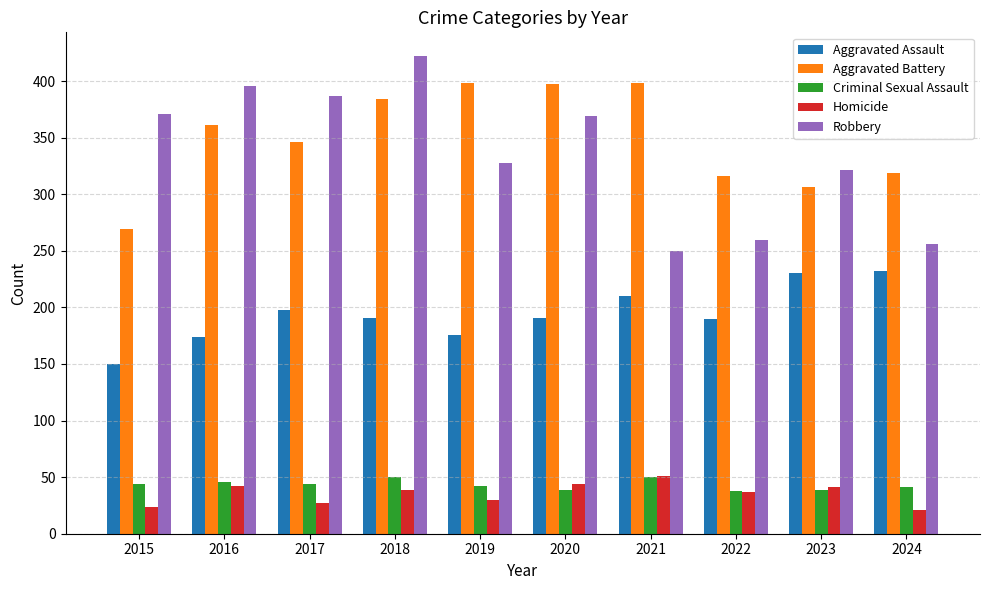

What is the difference between the second highest and second lowest values in the Criminal Sexual Assault series?

11